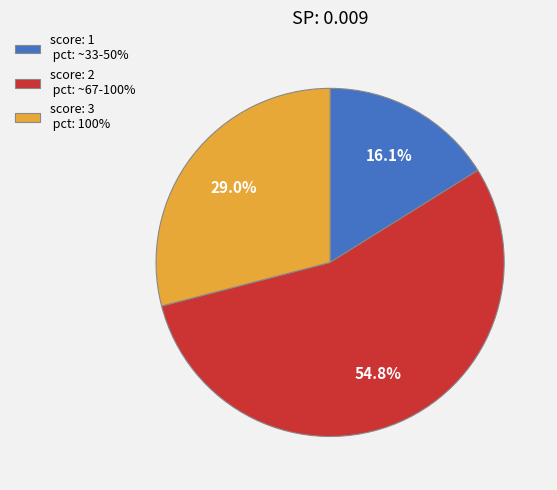

Count the number of slices in the pie.

3